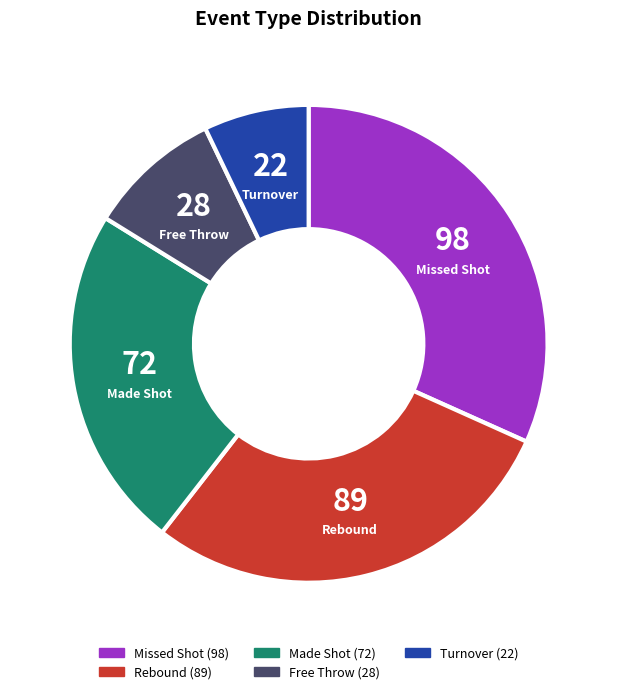

Is there any slice that represents more than half of the pie?

No